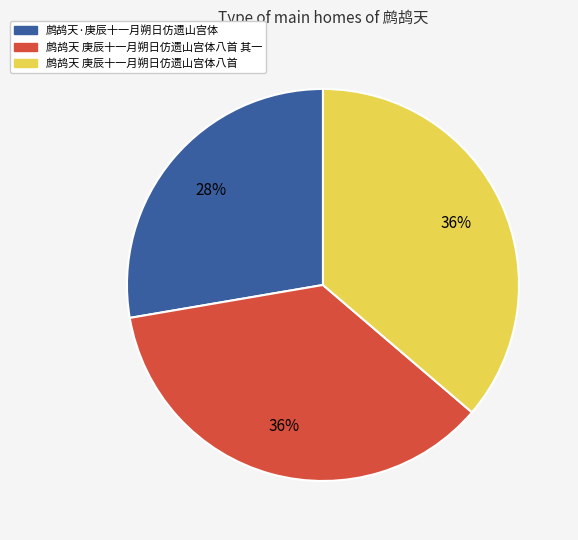

To the nearest percent, what is the average slice percentage?

33%